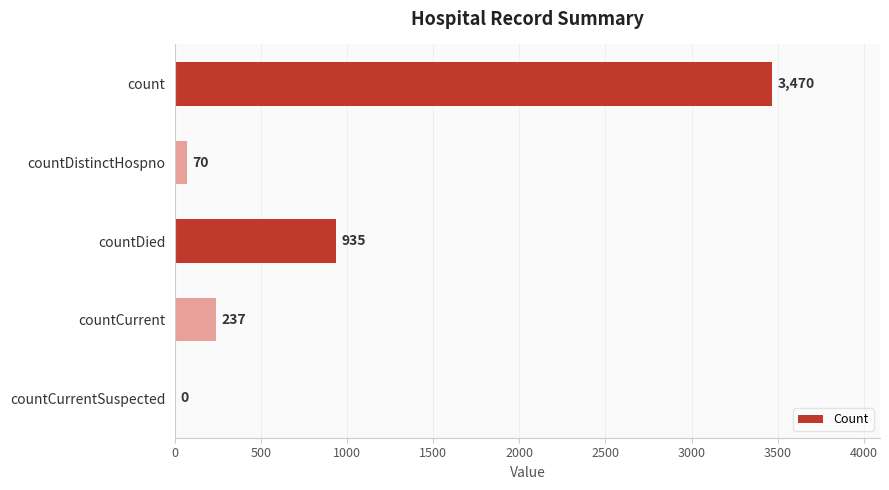

The value at countCurrent is 237. True or false?

True